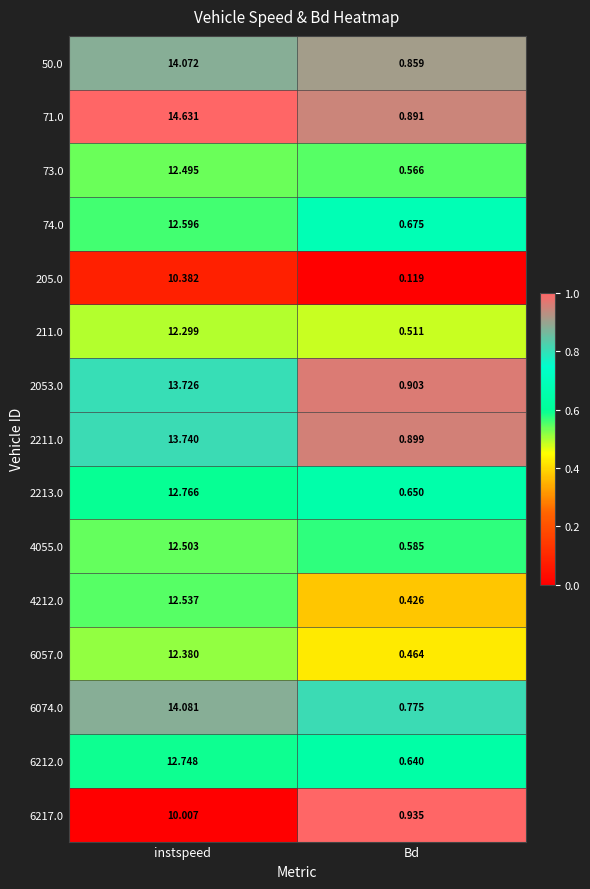

Which category has the lowest value across all series?

Bd